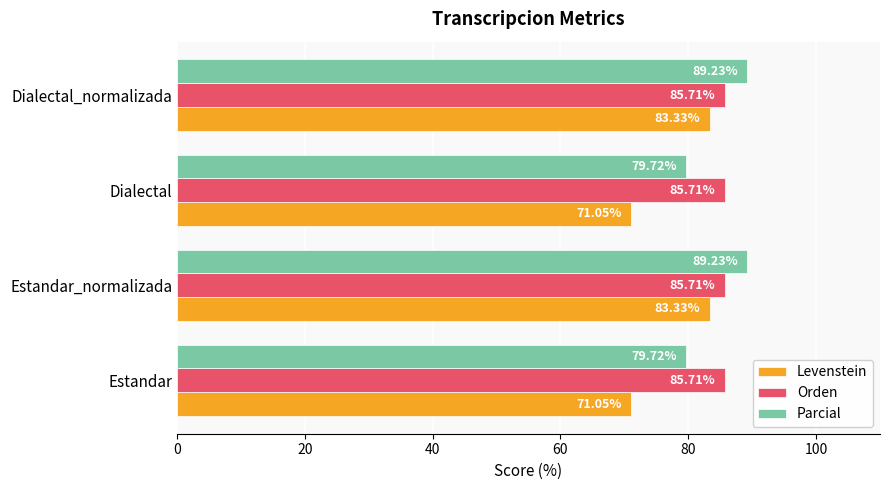

Which series has the largest total across all categories?

Orden